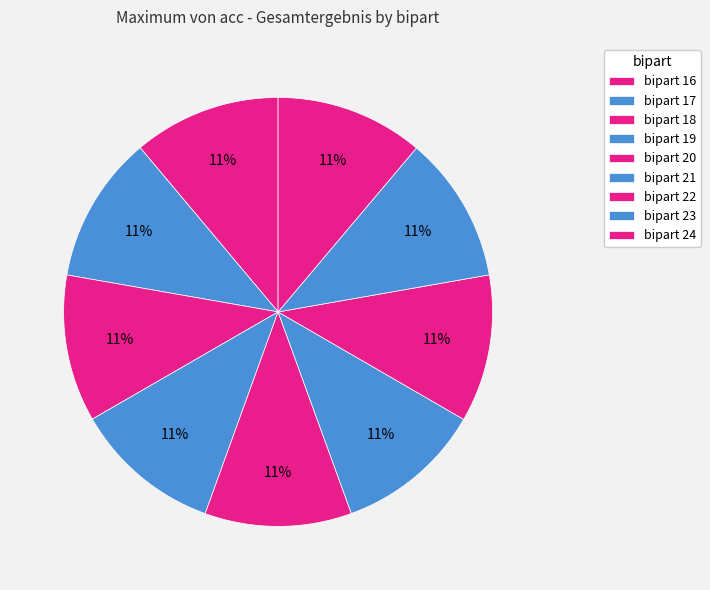

How many slices are in this pie chart?

9